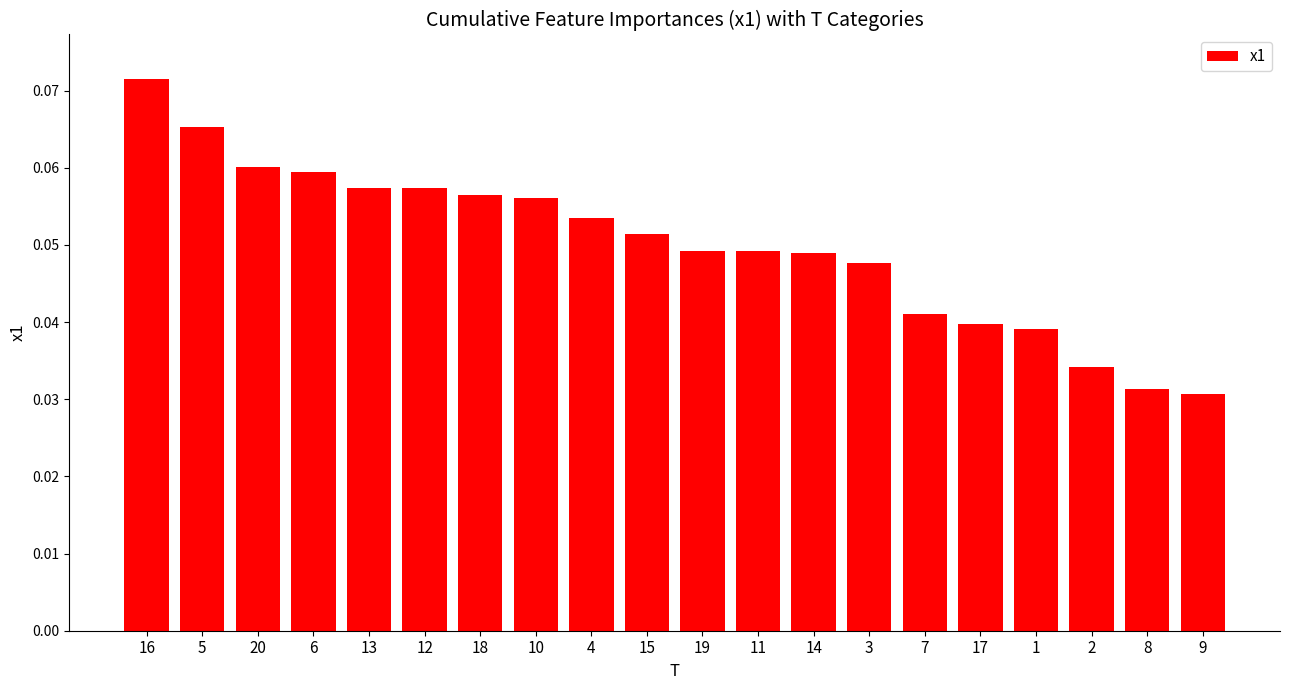

What is the sum of all values?

1.0